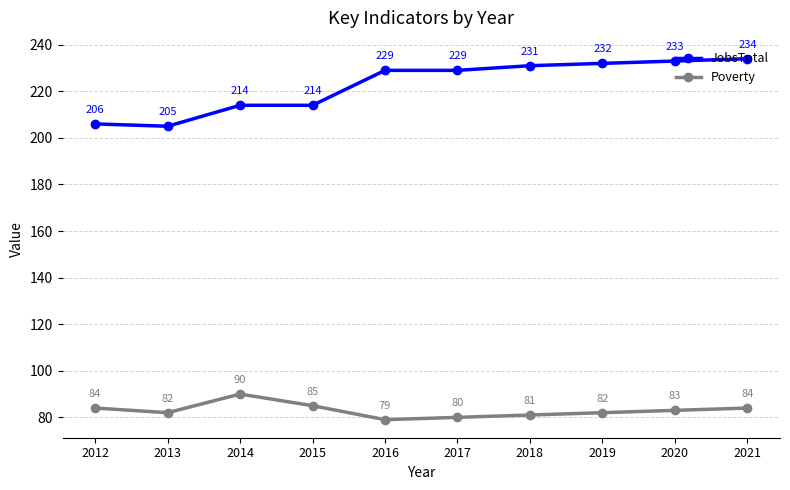

True or false: JobsTotal and Poverty cross at least once.

False